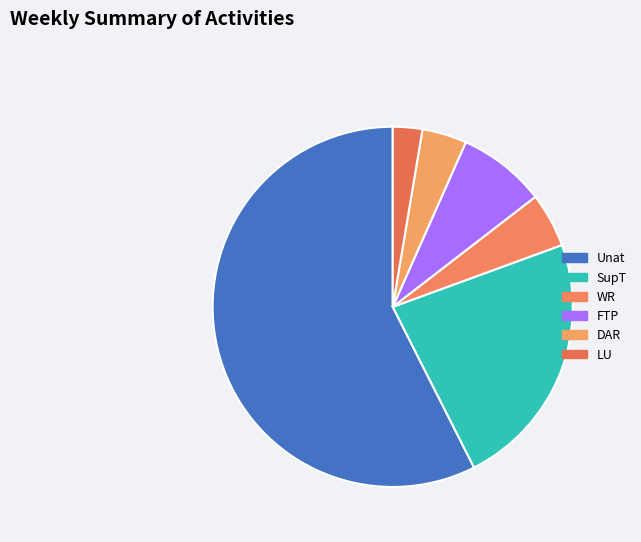

What is the ratio of the value at WR to the value at FTP?

0.6